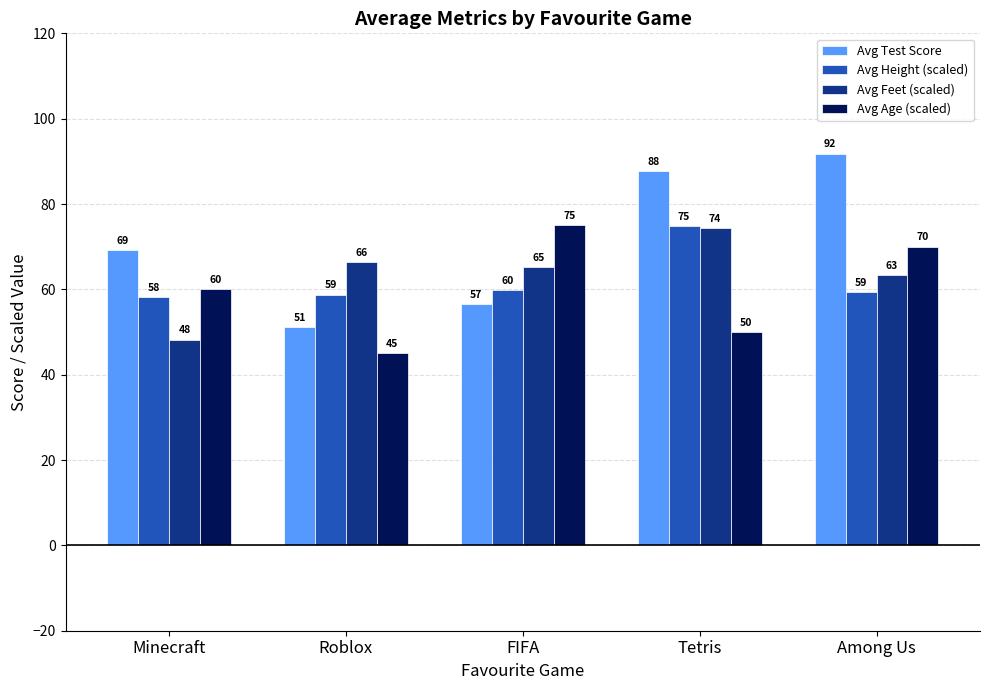

How many bars are there in total?

20